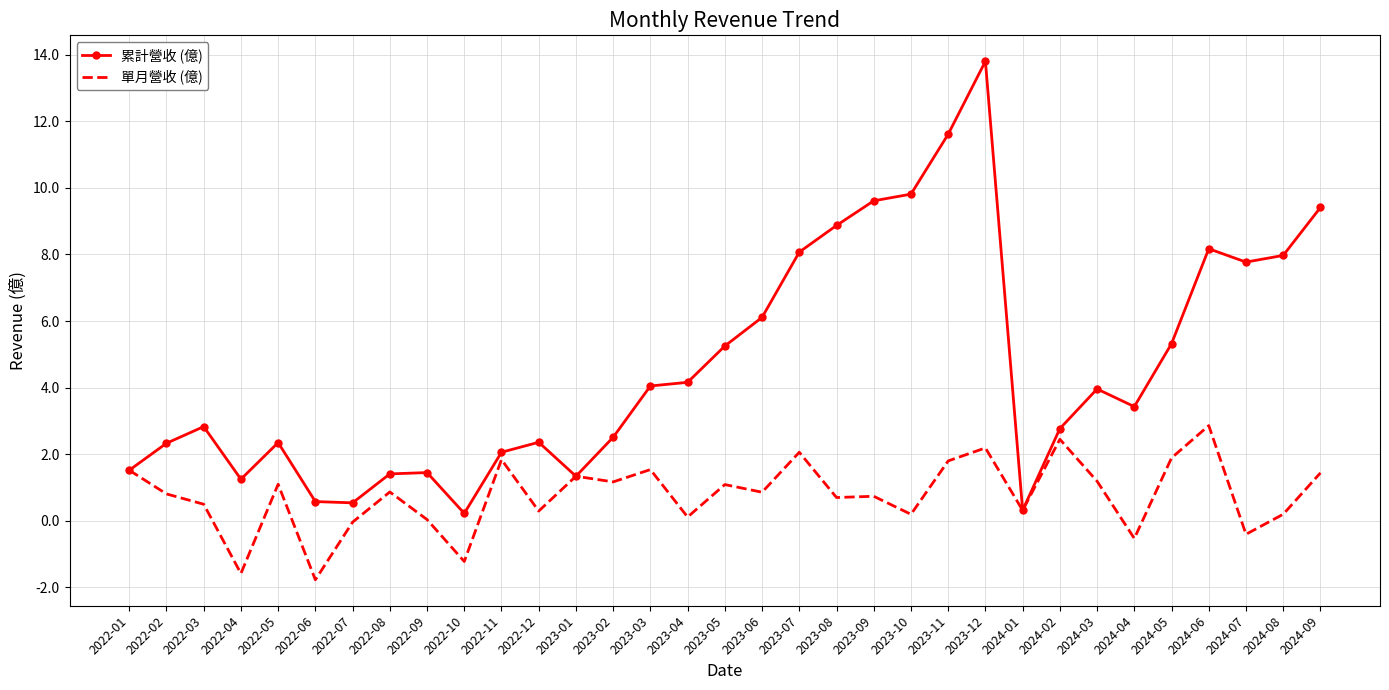

What is the minimum value shown in the chart?

-1.8